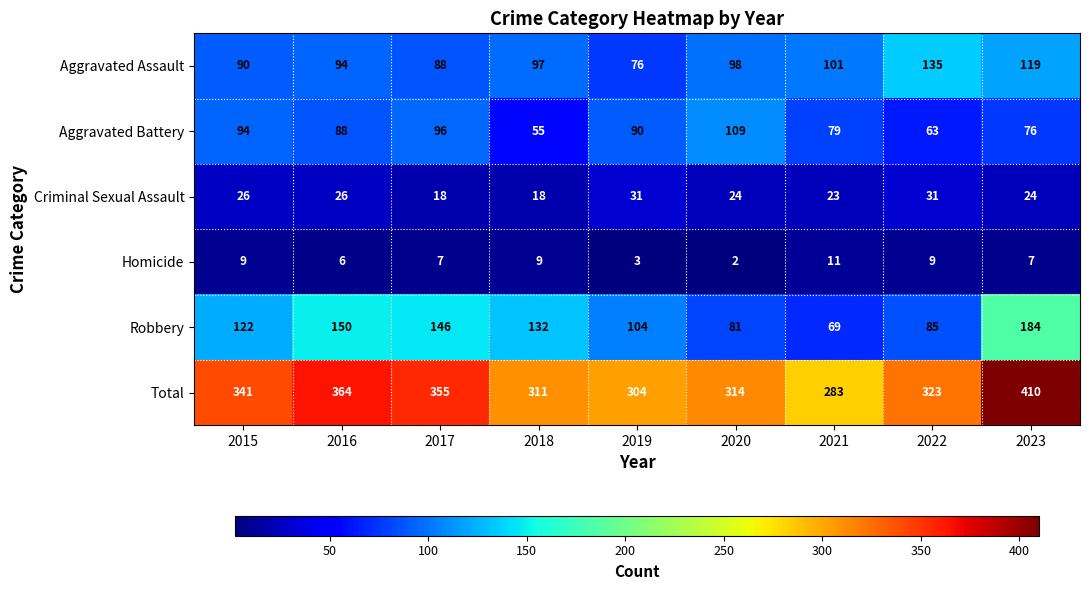

What is the greatest value displayed?

410